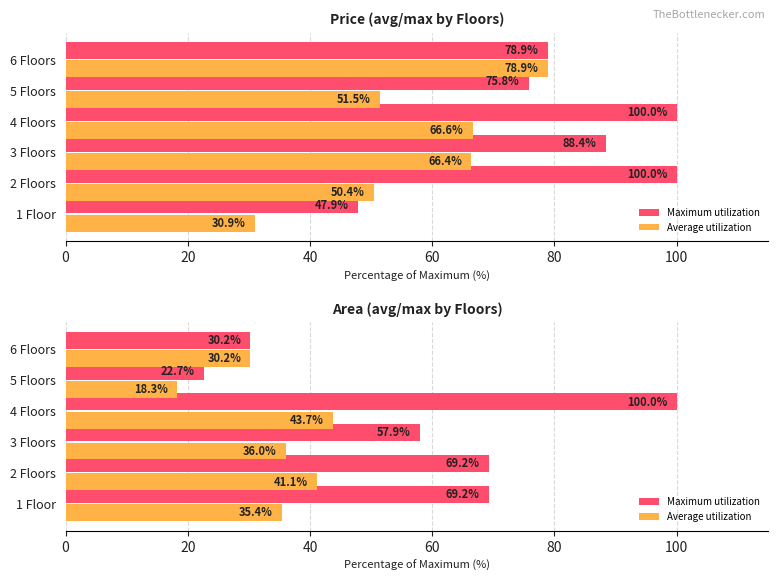

What is the value of the Average utilization bar at the 6th from the left?

30.2